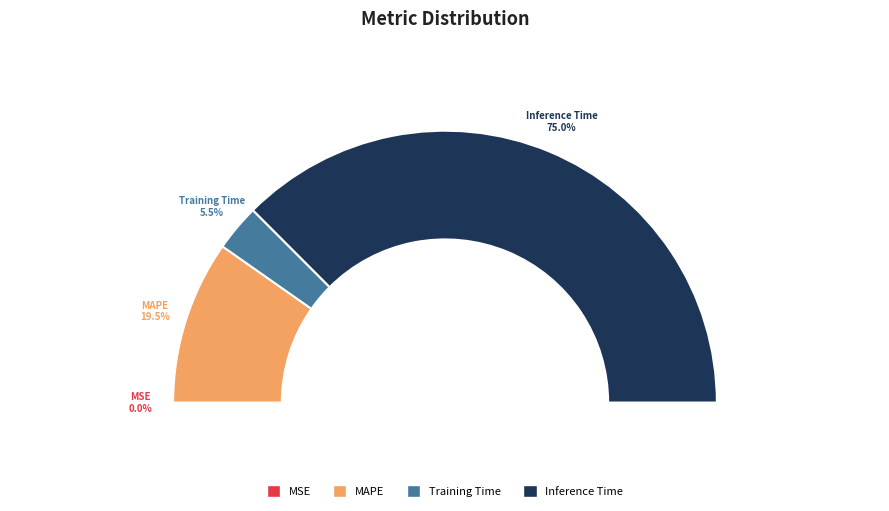

Is it true that Training Time is 6% of the pie?

True